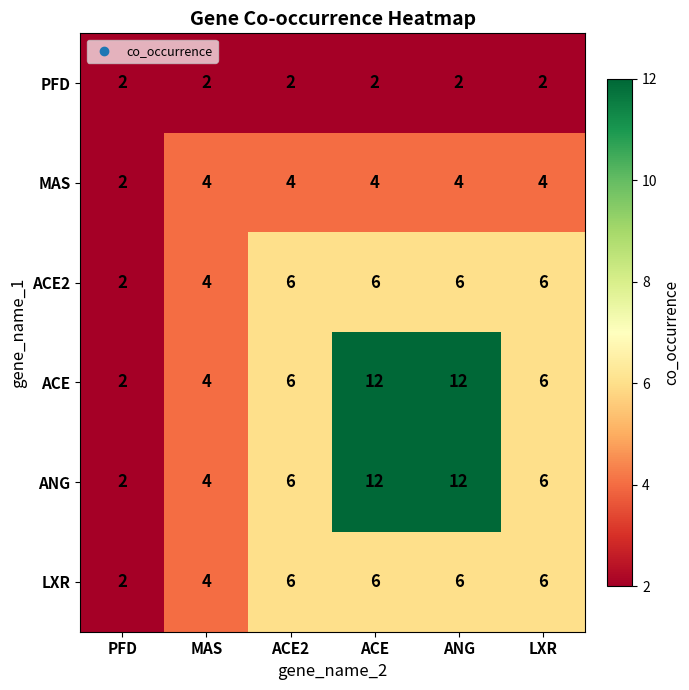

What is the difference between the highest and lowest values at ACE?

10